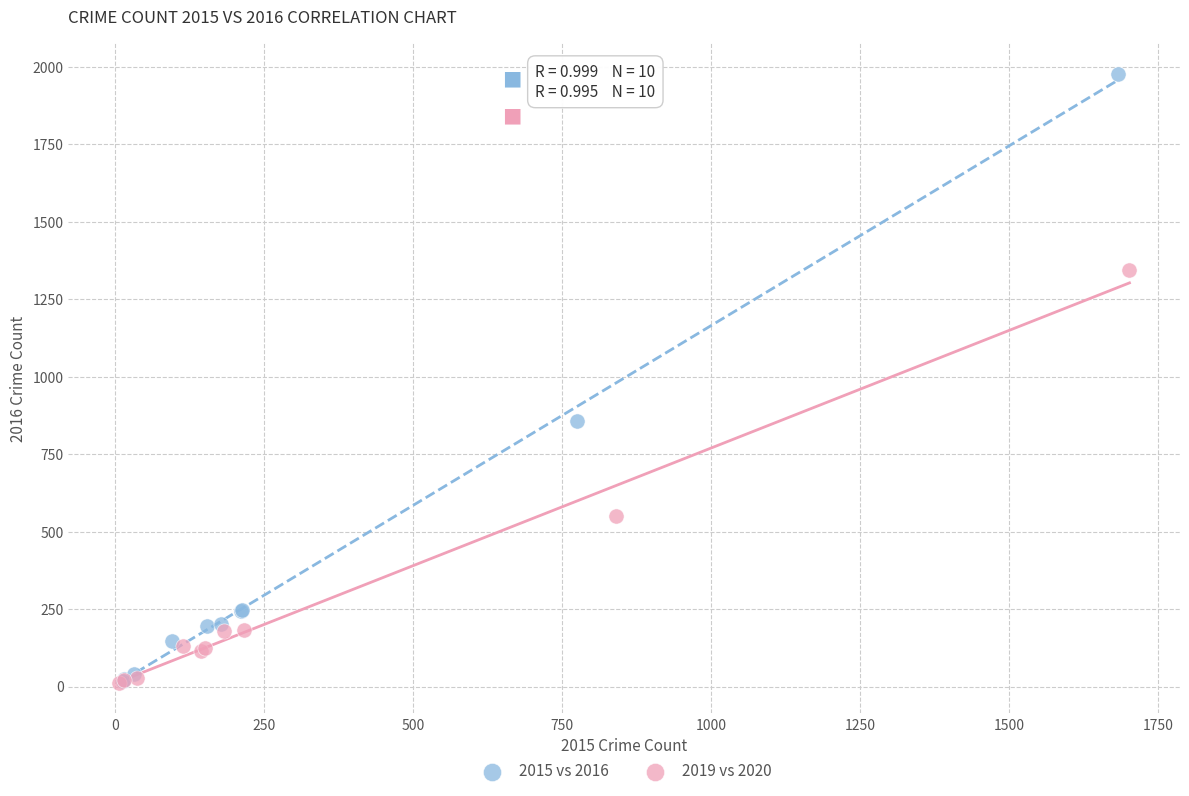

Which series has the widest spread of Y values?

2015 vs 2016